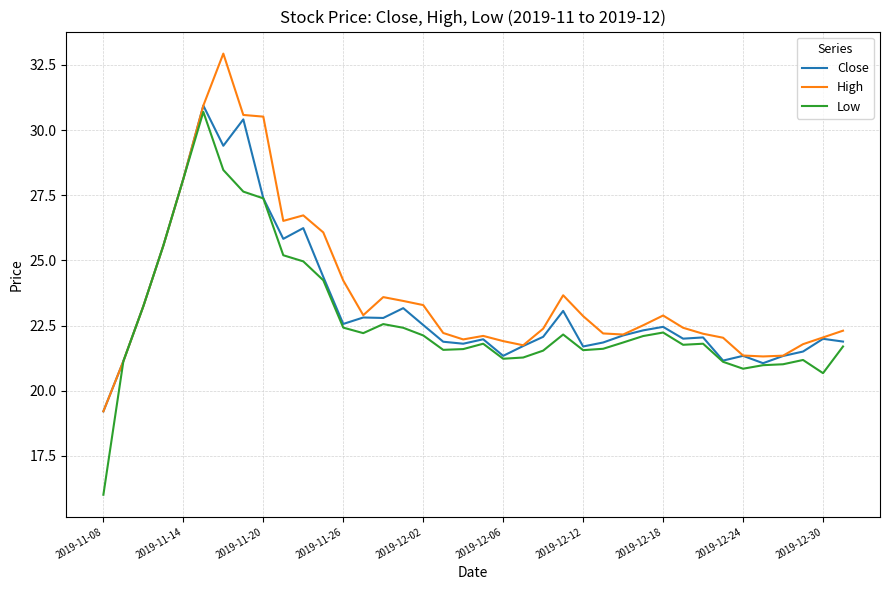

What are all the series names shown in the legend?

Close, High, Low